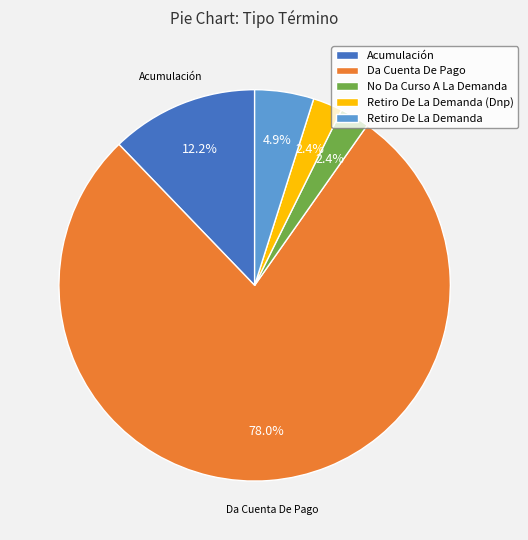

Combined, what portion of the pie is No Da Curso A La Demanda and Retiro De La Demanda?

7.3%